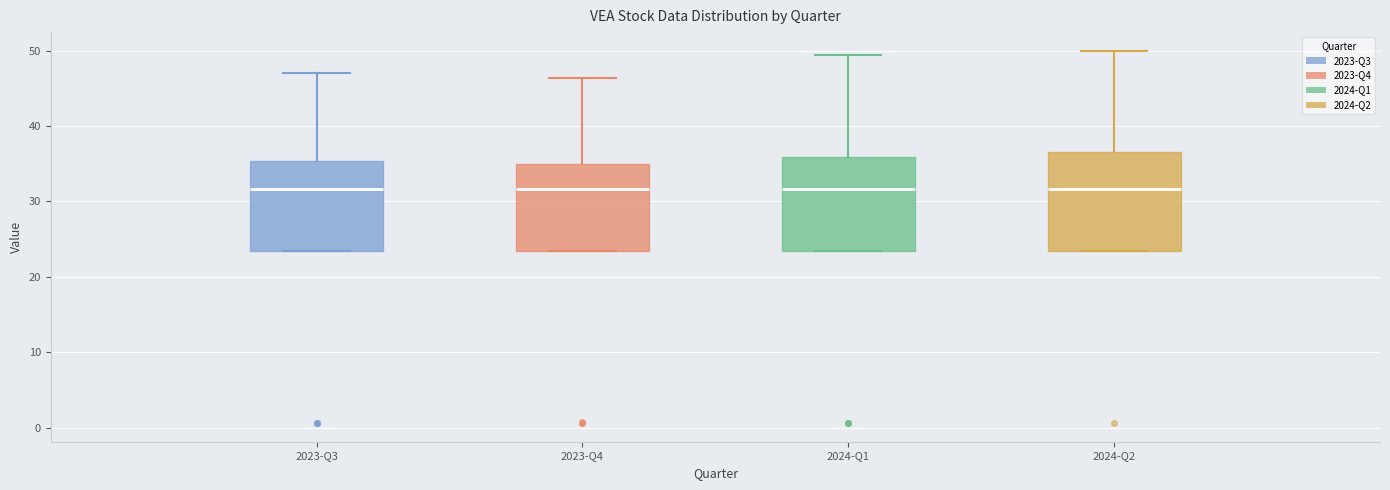

Reading left to right, transcribe this box plot: for each box, give where its median line is, the range the box spans, and where its two whiskers end, as read against the y-axis. The values are not printed on the chart, so give them approximately, as read against the axis.

2023-Q3: median 32, box 23 to 35, whiskers 23 to 47
2023-Q4: median 32, box 23 to 35, whiskers 23 to 46
2024-Q1: median 32, box 23 to 36, whiskers 23 to 49
2024-Q2: median 32, box 23 to 37, whiskers 23 to 50